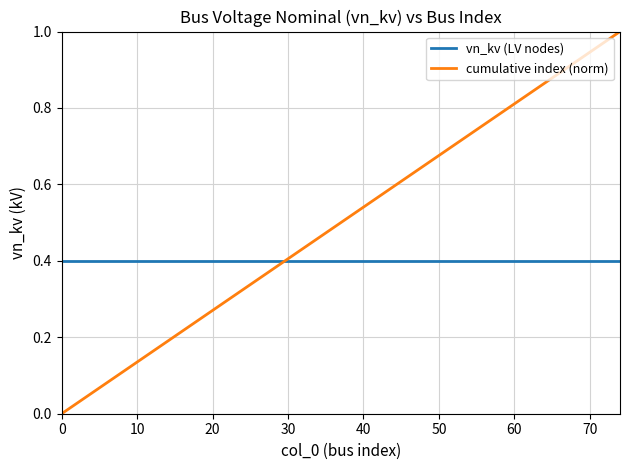

True or false: cumulative index (norm) has more than 0 points higher than both neighbors.

False